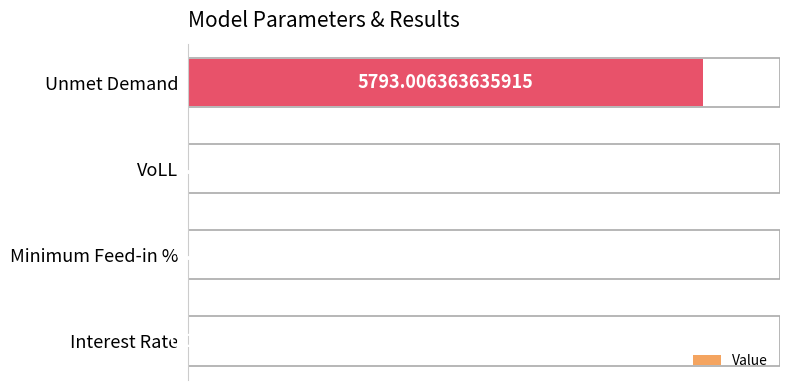

How many categories are shown in the chart?

4